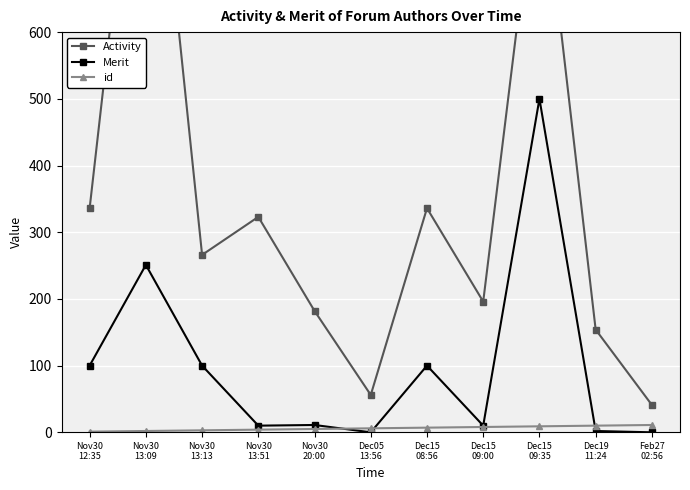

What position from the right is Nov30
20:00?

7